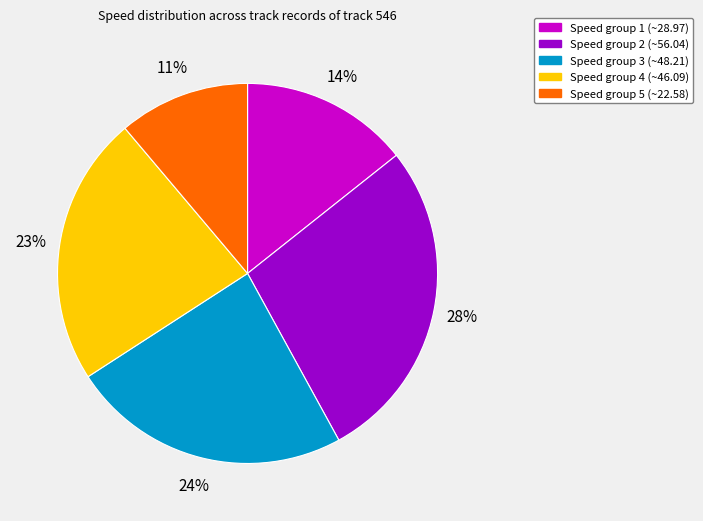

To the nearest percent, what is the difference between the largest and smallest slice percentages?

17%